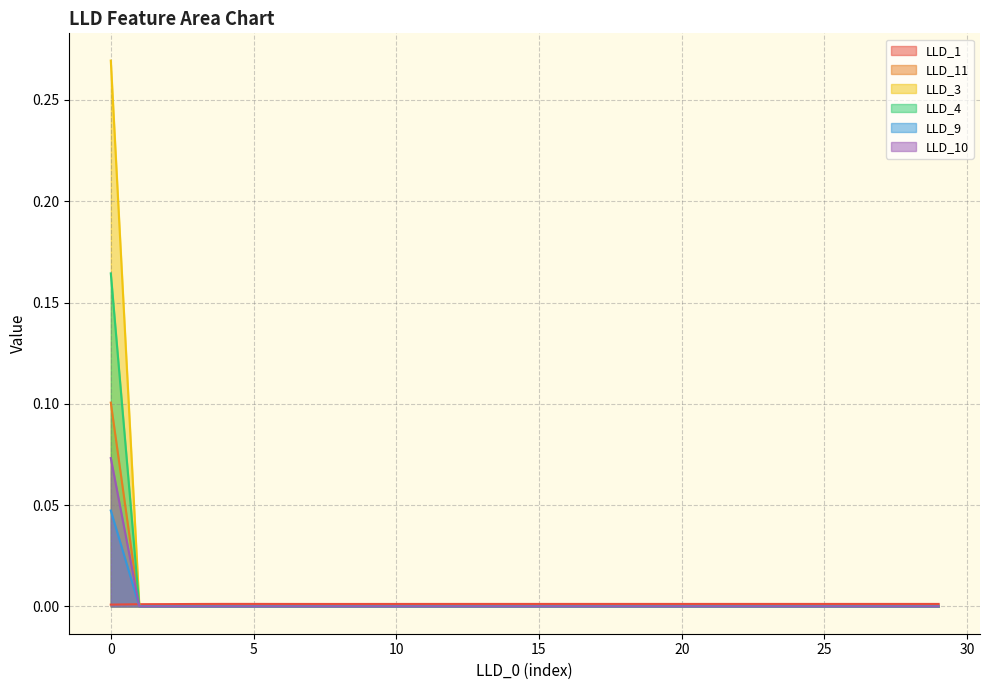

At 13, list the series in order from largest to smallest.

LLD_1, LLD_11, LLD_3, LLD_4, LLD_9, LLD_10